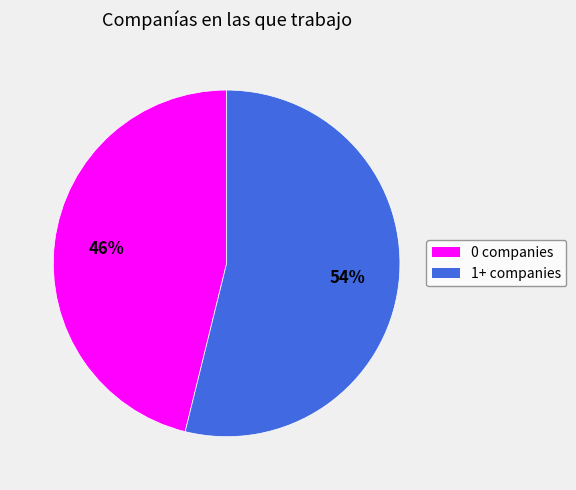

Which has a higher value, 1+ companies or 0 companies?

1+ companies